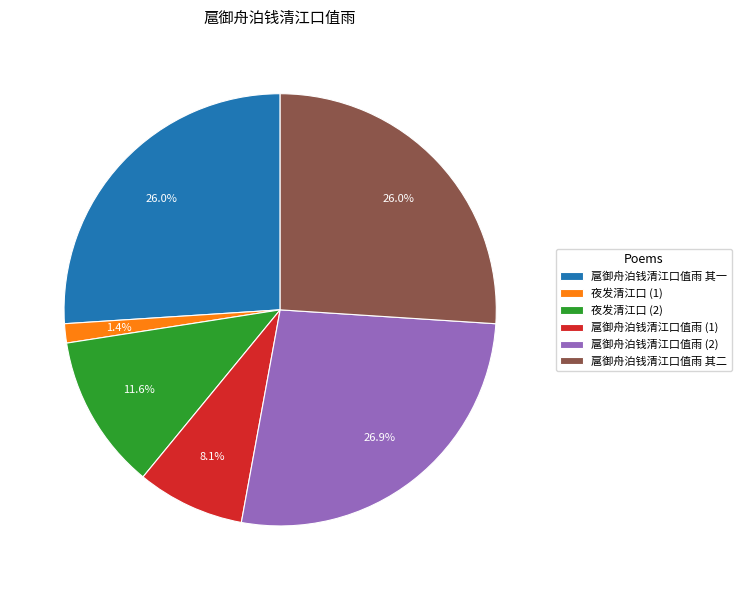

Combined, what portion of the pie is 扈御舟泊钱清江口值雨 其一 and 扈御舟泊钱清江口值雨 (1)?

34.1%